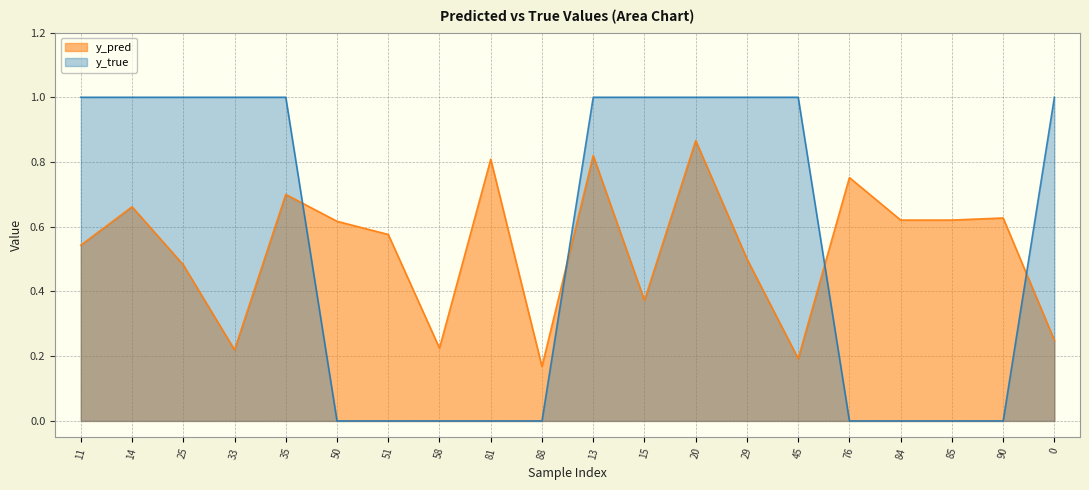

Which series has the widest spread of values?

y_true